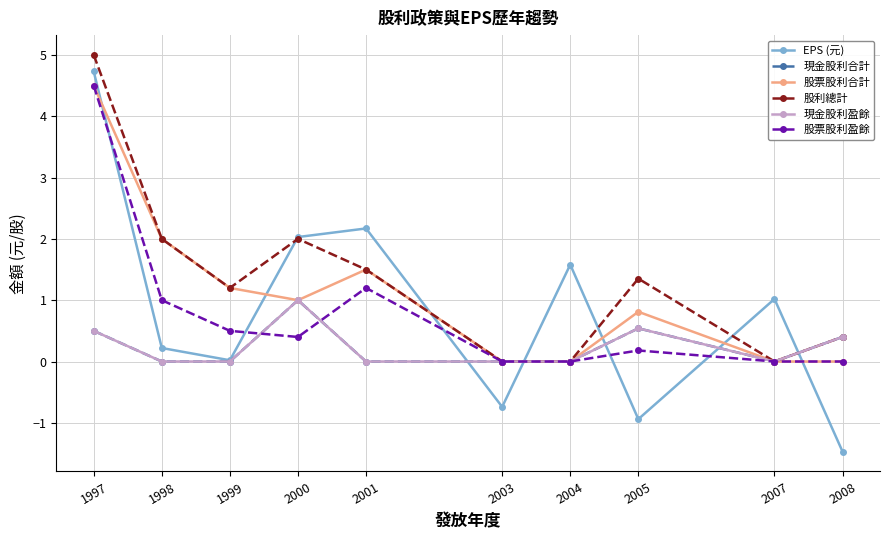

What is the difference between the second highest and second lowest values in the 股票股利盈餘 series?

1.2